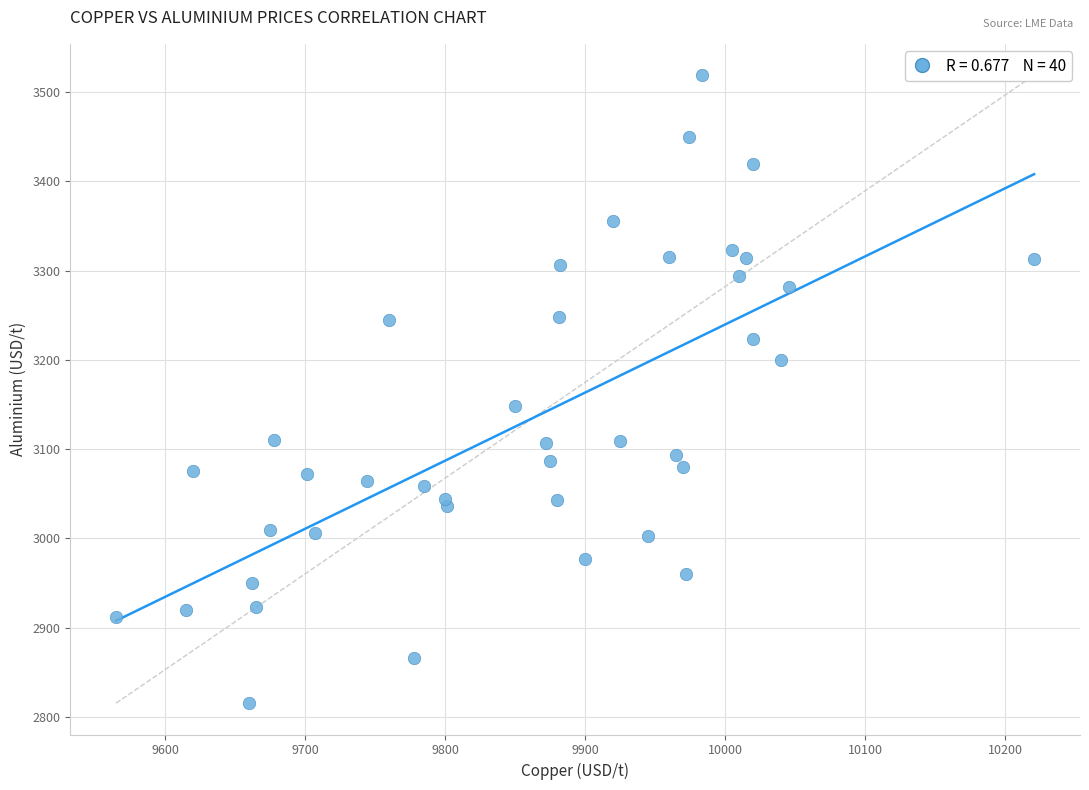

What Y value in the scatter plot is closest to 3167?

3148.0